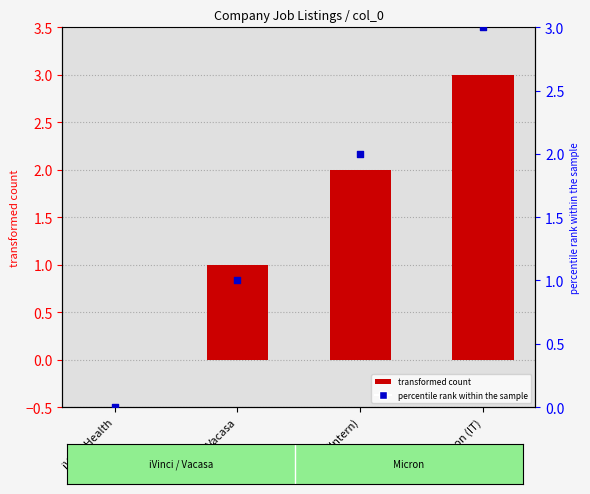

Which series has the largest total across all categories?

col_0